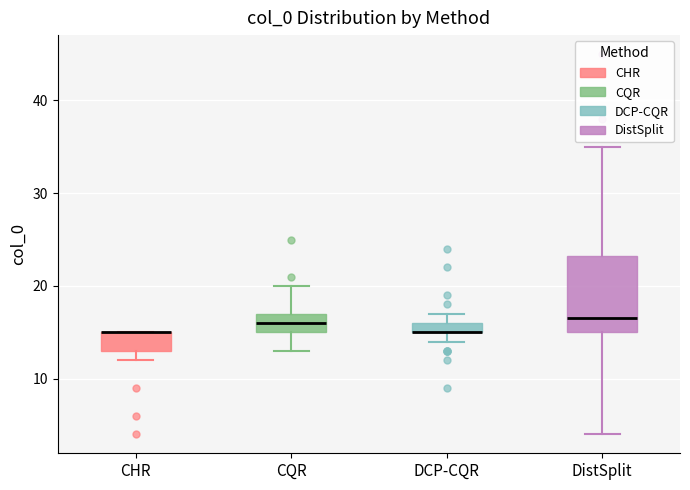

Where is the lower edge of the box for CQR on the y-axis? The values are not printed on the chart, so give them approximately, as read against the axis.

15